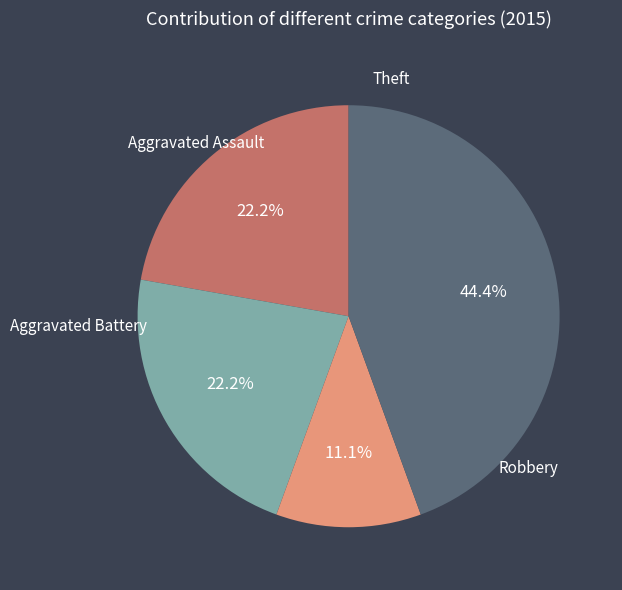

What is the largest slice in the pie chart?

Theft